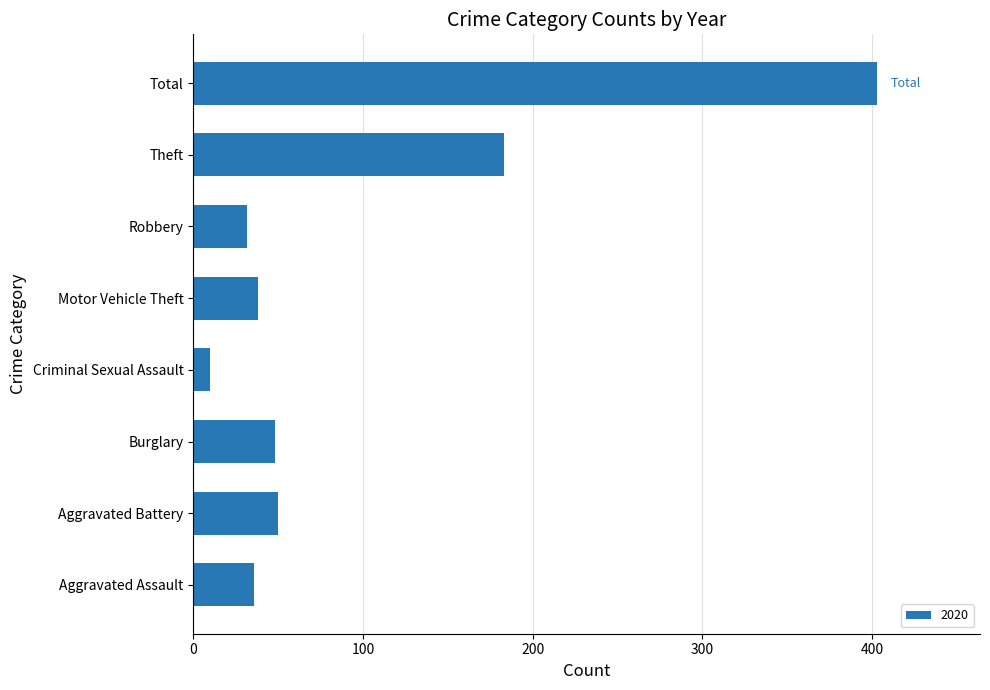

Approximately how many times larger is the value at Theft compared to Burglary?

3.8